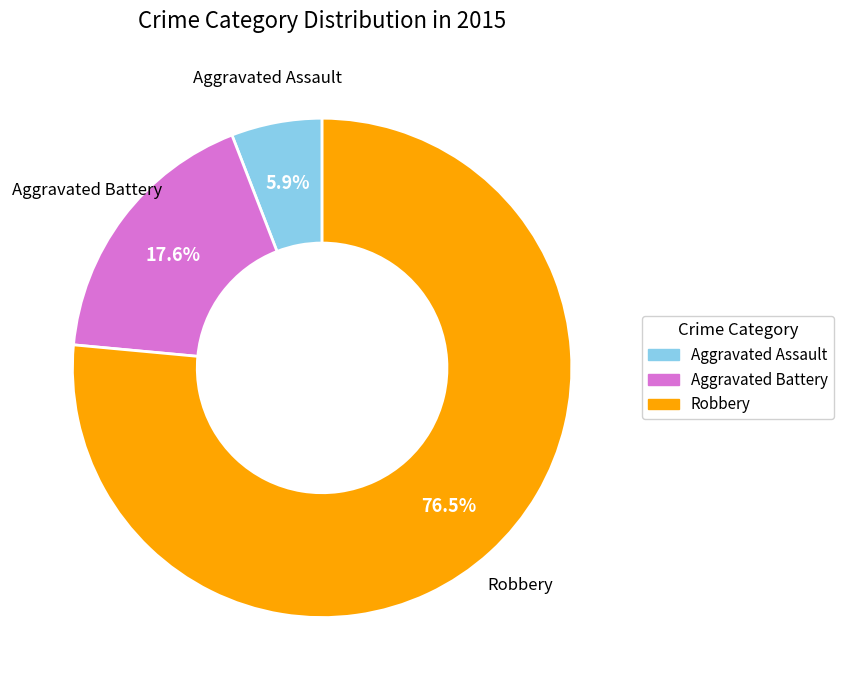

What is the largest slice in the pie chart?

Robbery